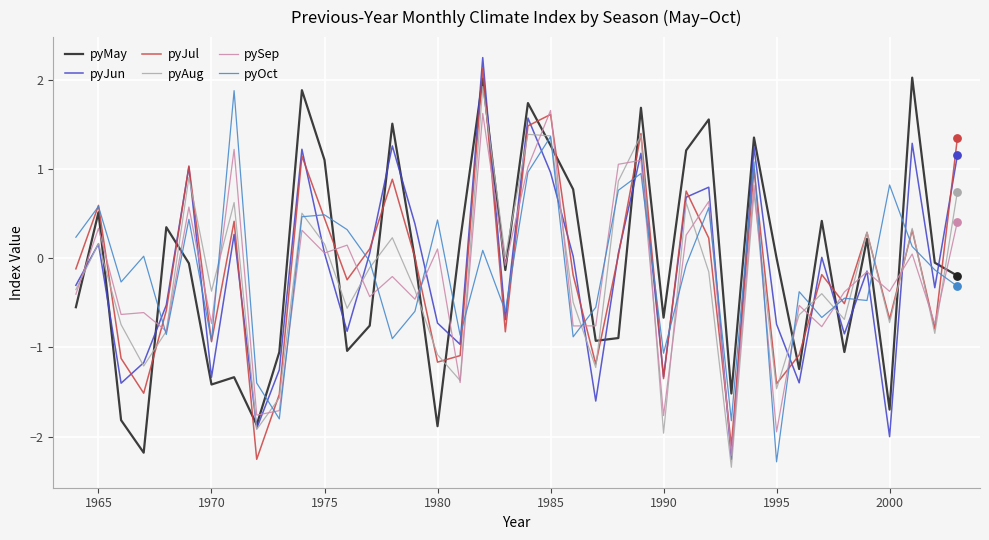

What is the greatest value displayed?

2.3